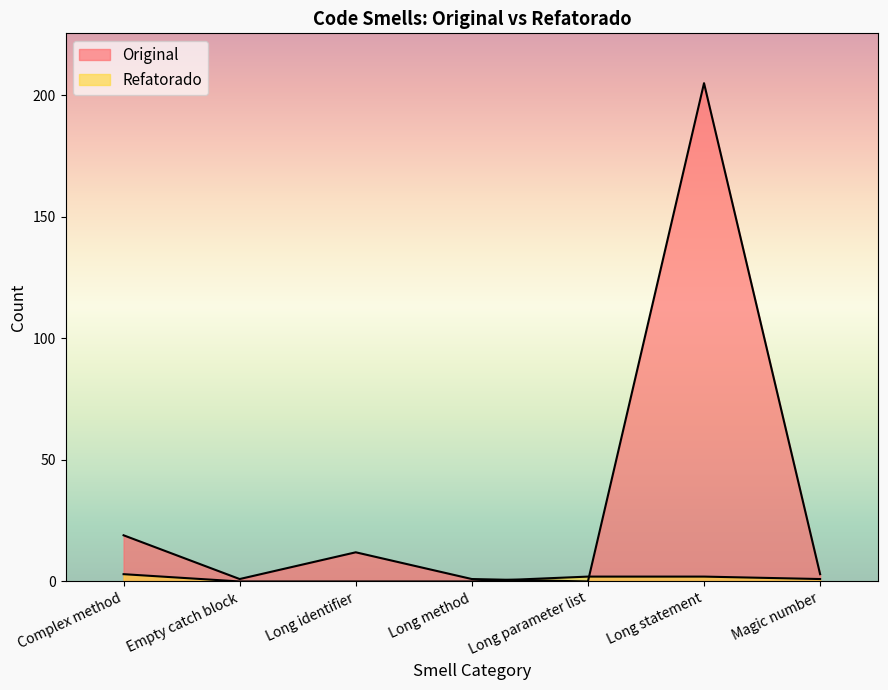

Reading left to right, transcribe all the data shown in this chart.

Original: Complex method=19	Empty catch block=1	Long identifier=12	Long method=1	Long parameter list=0	Long statement=205	Magic number=3
Refatorado: Complex method=3	Empty catch block=0	Long identifier=0	Long method=0	Long parameter list=2	Long statement=2	Magic number=1